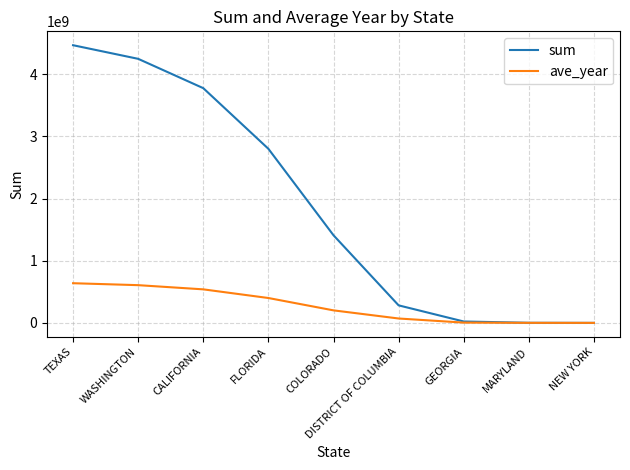

Which category has the highest value across all series?

TEXAS